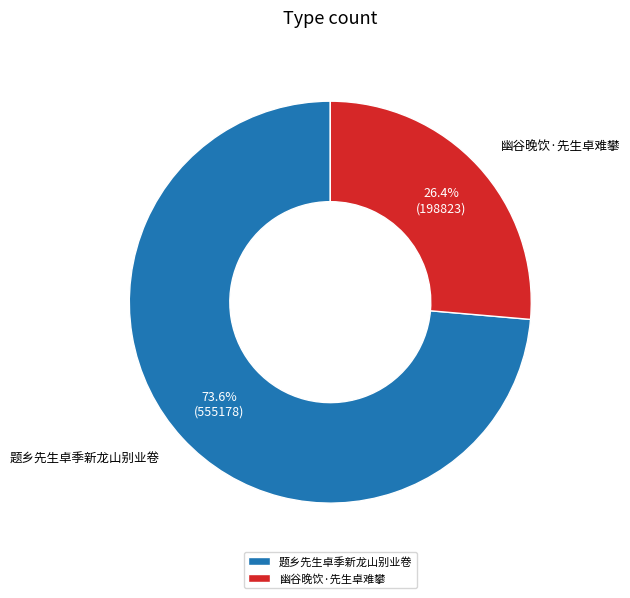

Which category accounts for the majority?

题乡先生卓季新龙山别业卷